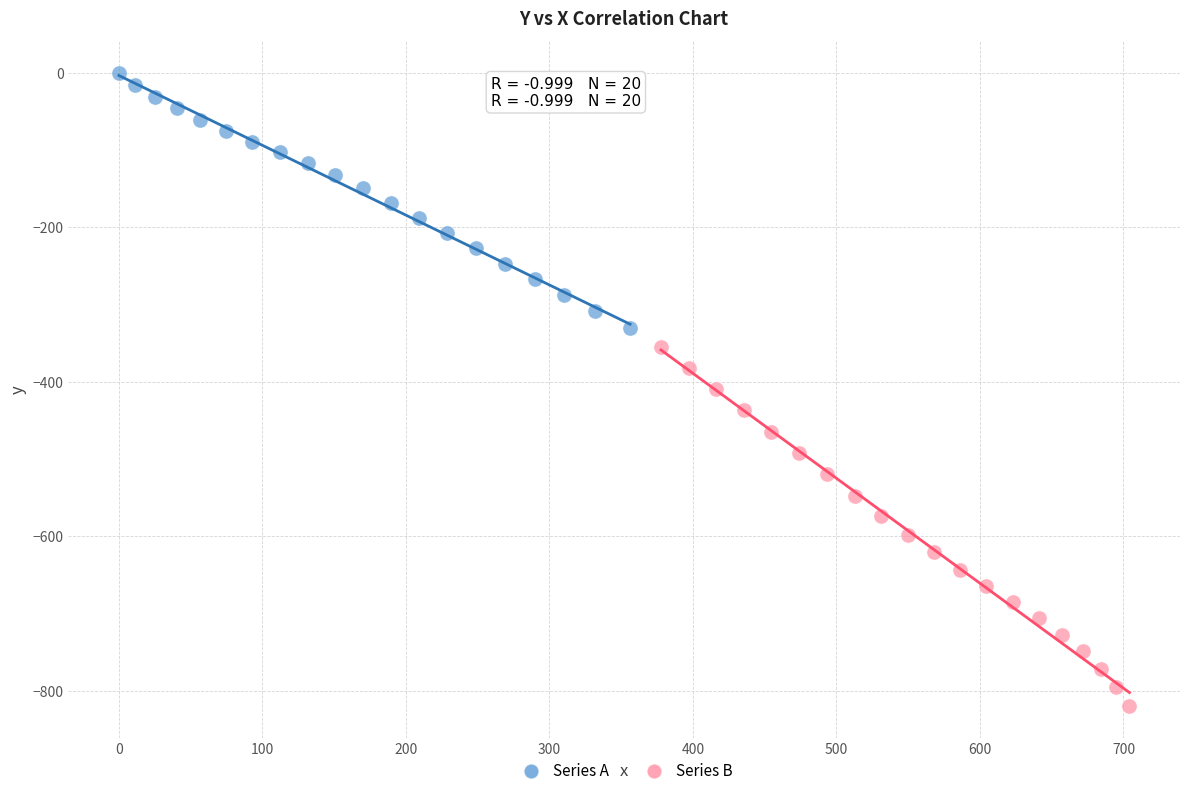

Which series has the largest Y range (max minus min)?

Series B